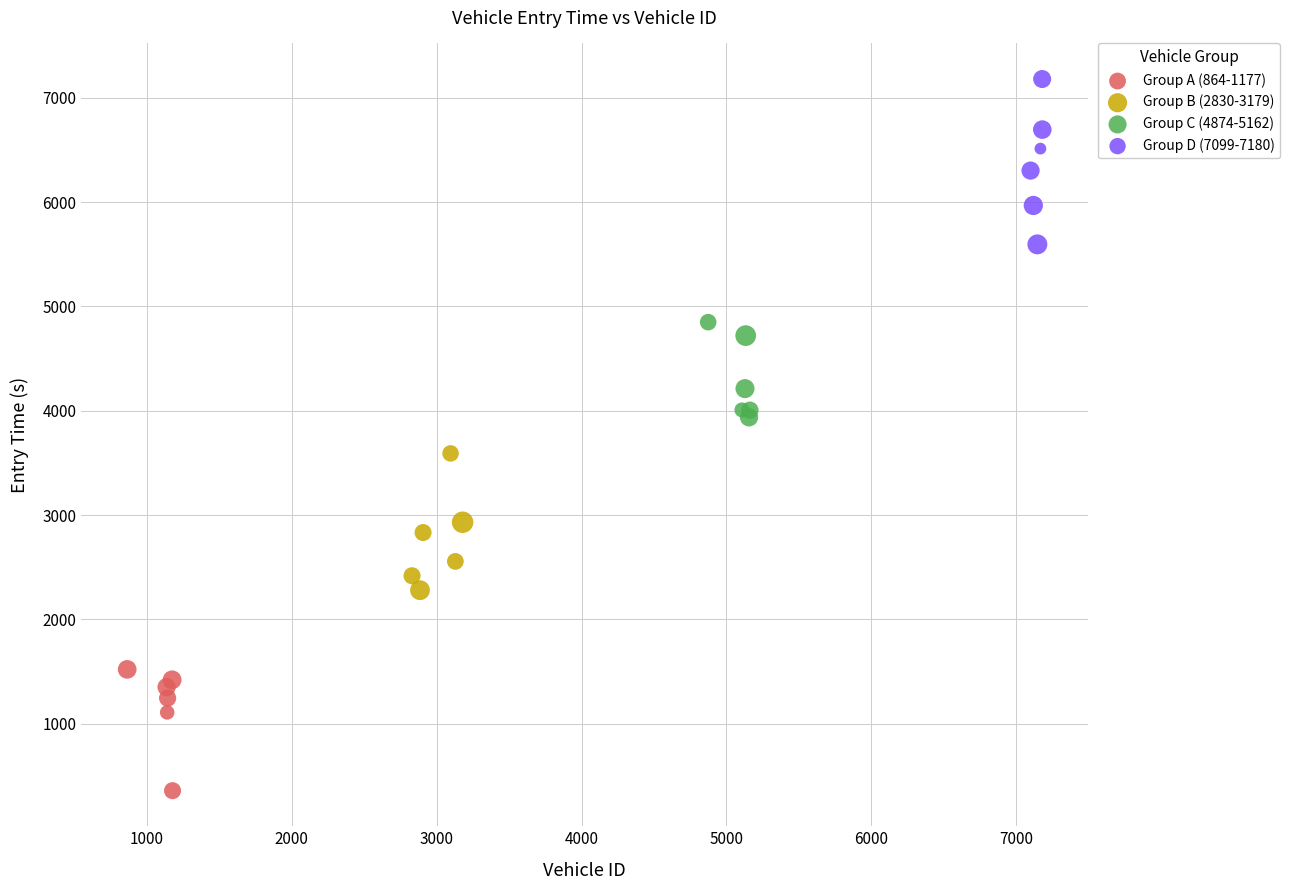

Which series has the widest spread of Y values?

Group D (7099-7180)